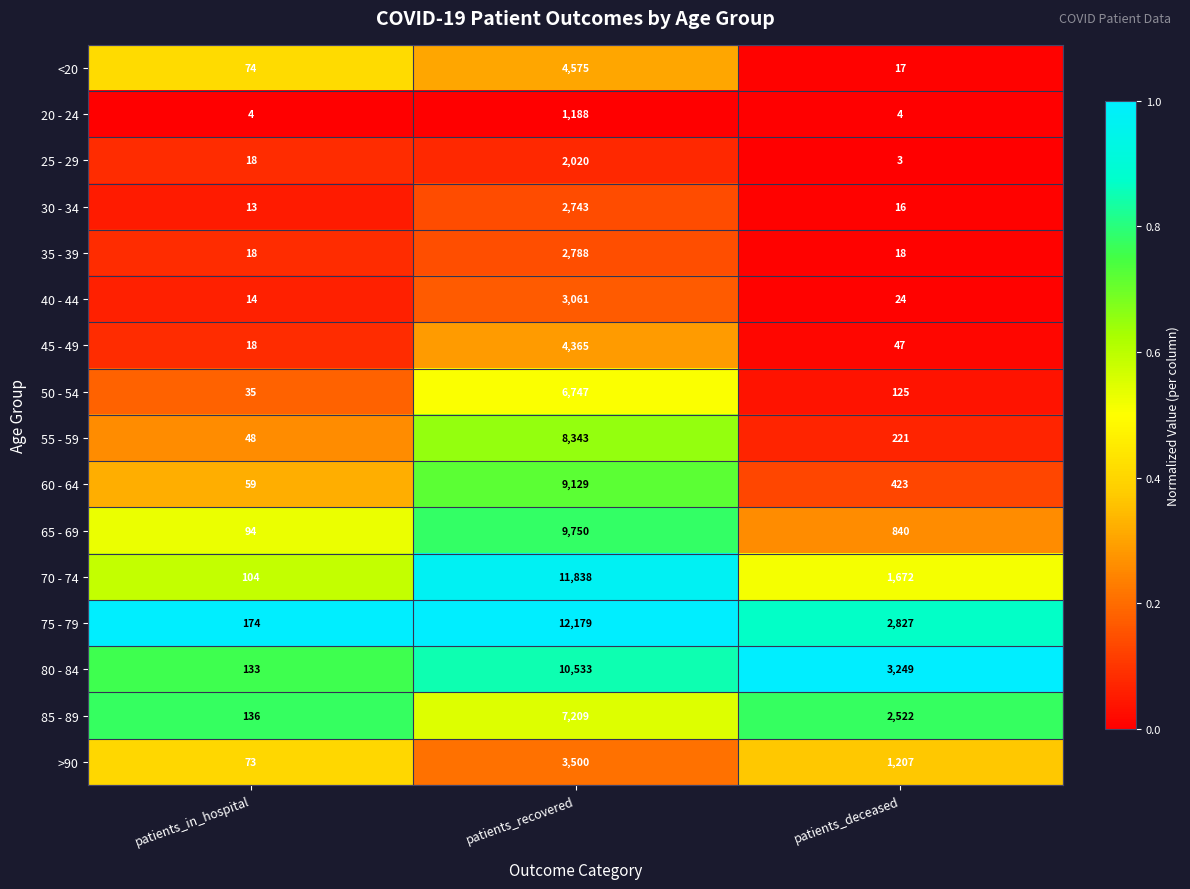

Which series changed the most between patients_in_hospital and patients_recovered?

75 - 79